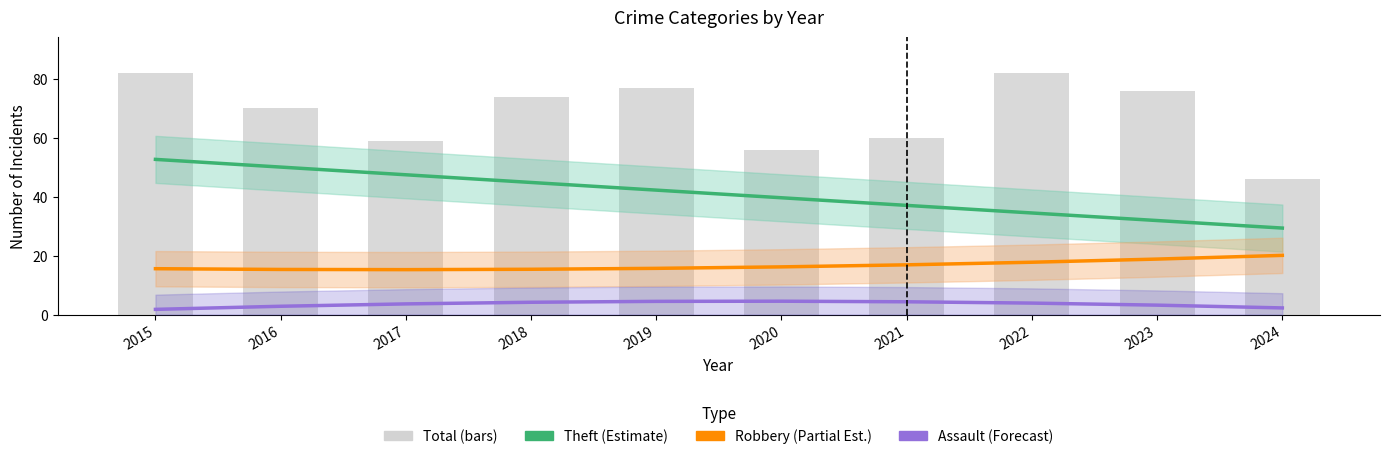

What are all the series names shown in the legend?

Theft (Estimate), Robbery (Partial Est.), Assault (Forecast), Total